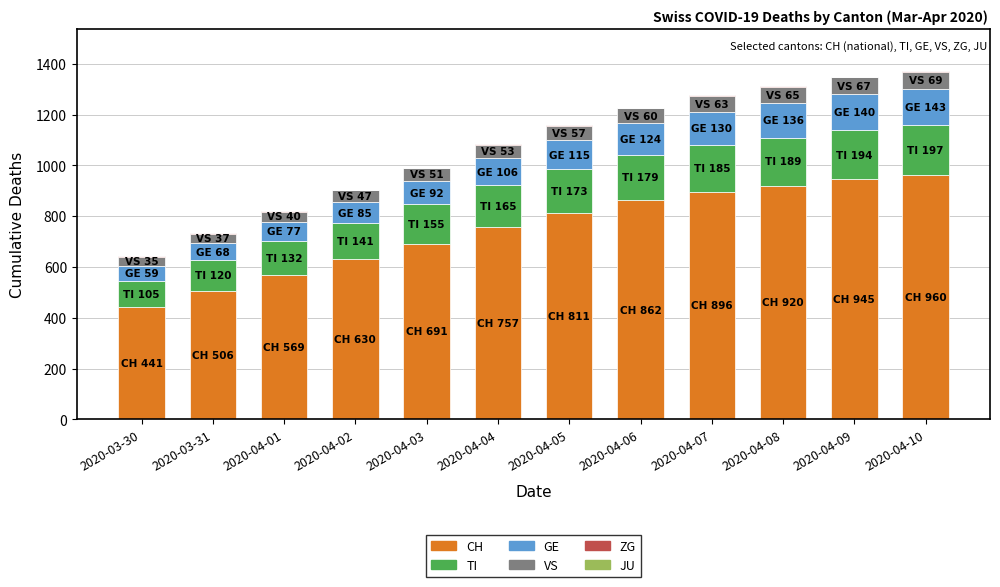

True or false: CH has a value of 506 at 2020-03-31.

True